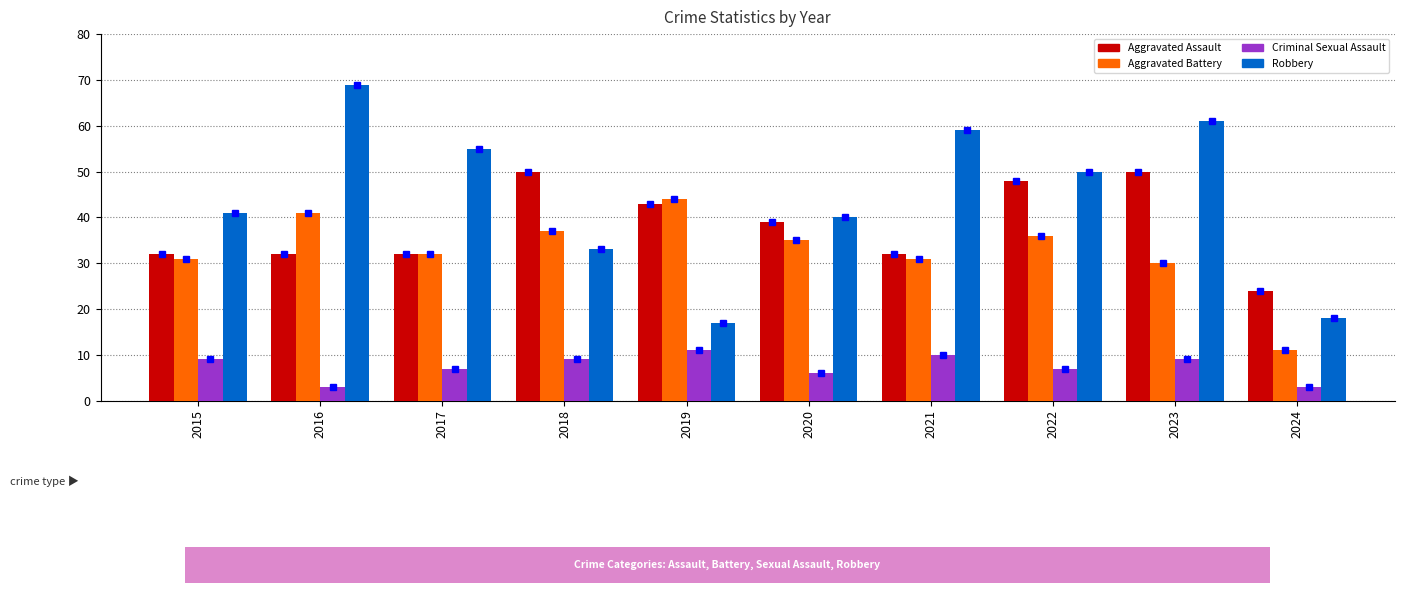

How many Criminal Sexual Assault values are between 6 and 9?

6